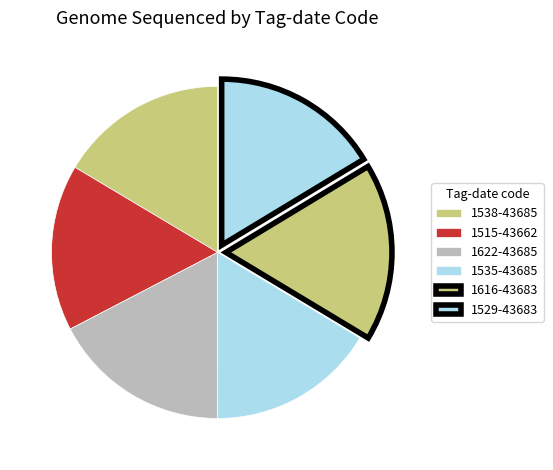

Which category has the smallest portion of the pie?

1515-43662